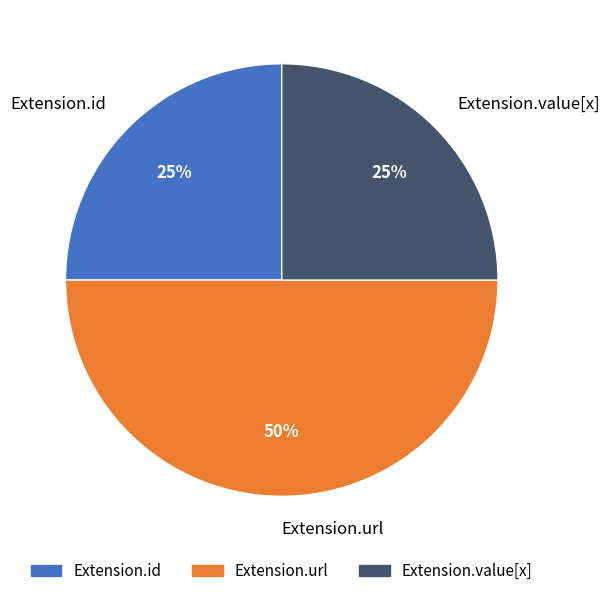

The Extension.url slice represents 50% of the pie. True or false?

True